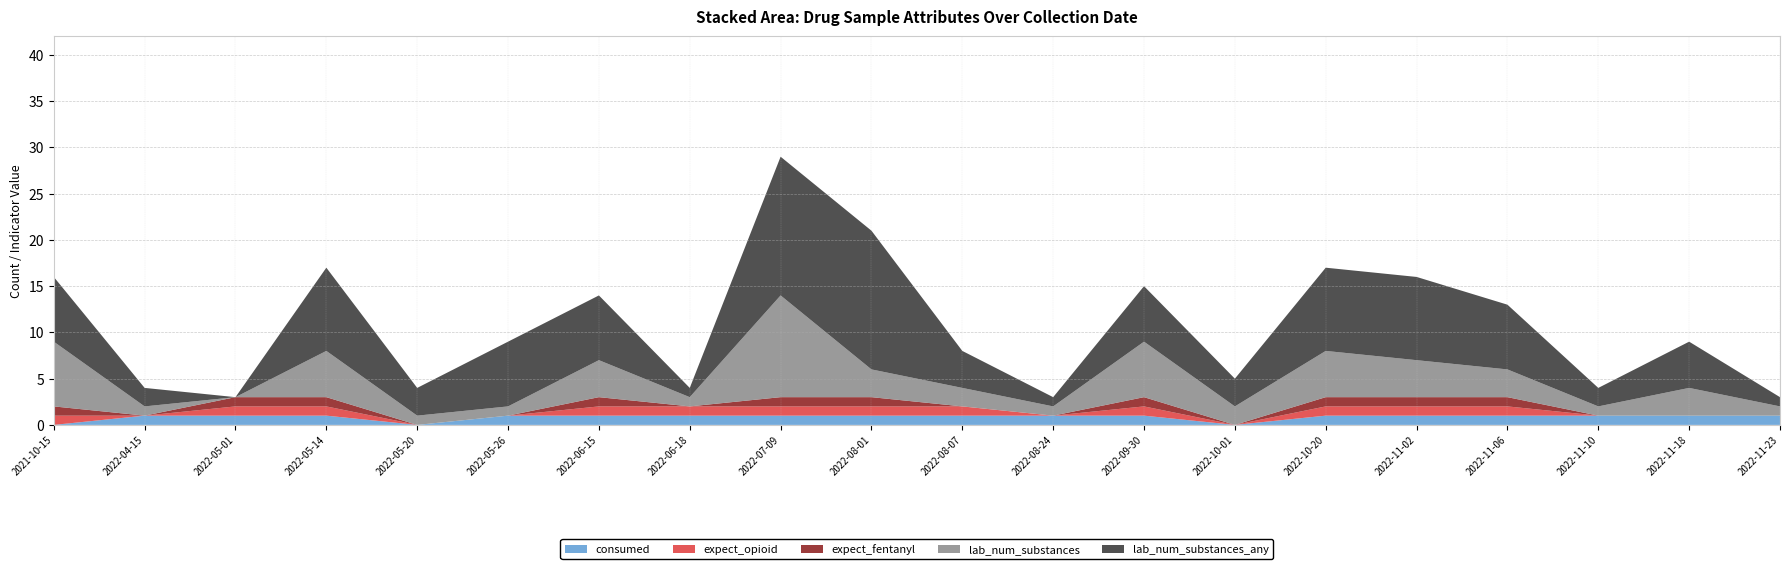

Reading left to right, what are all the values shown in this chart?

consumed: 2021-10-15=0	2022-04-15=1	2022-05-01=1	2022-05-14=1	2022-05-20=0	2022-05-26=1	2022-06-15=1	2022-06-18=1	2022-07-09=1	2022-08-01=1	2022-08-07=1	2022-08-24=1	2022-09-30=1	2022-10-01=0	2022-10-20=1	2022-11-02=1	2022-11-06=1	2022-11-10=1	2022-11-18=1	2022-11-23=1
expect_opioid: 2021-10-15=1	2022-04-15=0	2022-05-01=1	2022-05-14=1	2022-05-20=0	2022-05-26=0	2022-06-15=1	2022-06-18=1	2022-07-09=1	2022-08-01=1	2022-08-07=1	2022-08-24=0	2022-09-30=1	2022-10-01=0	2022-10-20=1	2022-11-02=1	2022-11-06=1	2022-11-10=0	2022-11-18=0	2022-11-23=0
expect_fentanyl: 2021-10-15=1	2022-04-15=0	2022-05-01=1	2022-05-14=1	2022-05-20=0	2022-05-26=0	2022-06-15=1	2022-06-18=0	2022-07-09=1	2022-08-01=1	2022-08-07=0	2022-08-24=0	2022-09-30=1	2022-10-01=0	2022-10-20=1	2022-11-02=1	2022-11-06=1	2022-11-10=0	2022-11-18=0	2022-11-23=0
lab_num_substances: 2021-10-15=7	2022-04-15=1	2022-05-01=0	2022-05-14=5	2022-05-20=1	2022-05-26=1	2022-06-15=4	2022-06-18=1	2022-07-09=11	2022-08-01=3	2022-08-07=2	2022-08-24=1	2022-09-30=6	2022-10-01=2	2022-10-20=5	2022-11-02=4	2022-11-06=3	2022-11-10=1	2022-11-18=3	2022-11-23=1
lab_num_substances_any: 2021-10-15=7	2022-04-15=2	2022-05-01=0	2022-05-14=9	2022-05-20=3	2022-05-26=7	2022-06-15=7	2022-06-18=1	2022-07-09=15	2022-08-01=15	2022-08-07=4	2022-08-24=1	2022-09-30=6	2022-10-01=3	2022-10-20=9	2022-11-02=9	2022-11-06=7	2022-11-10=2	2022-11-18=5	2022-11-23=1